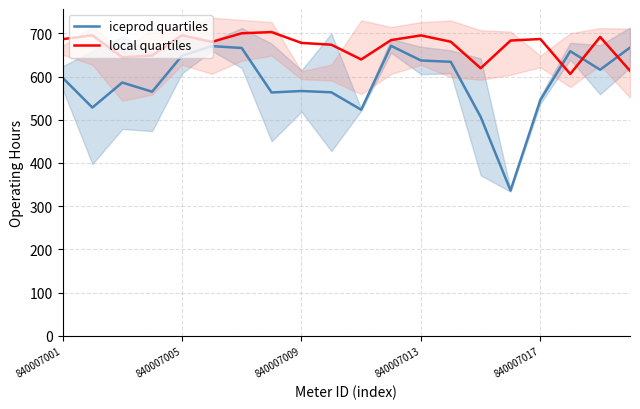

The local quartiles series shows 680.6 at 13. True or false?

True